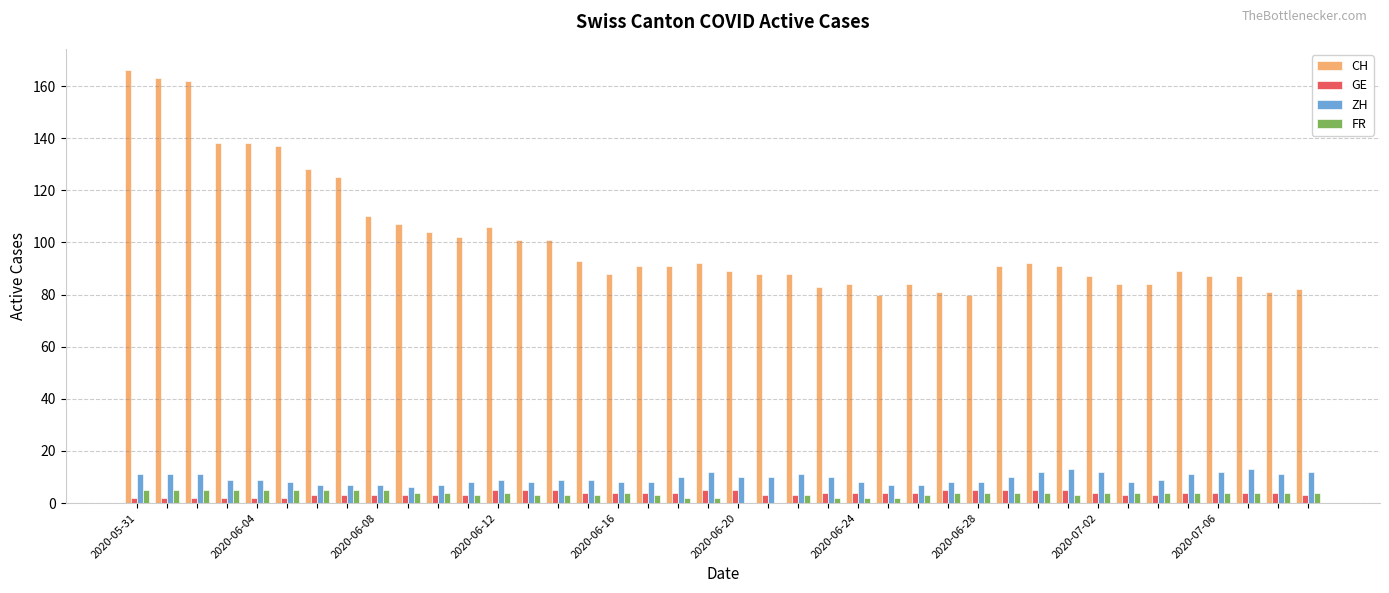

How many groups of bars are there?

40